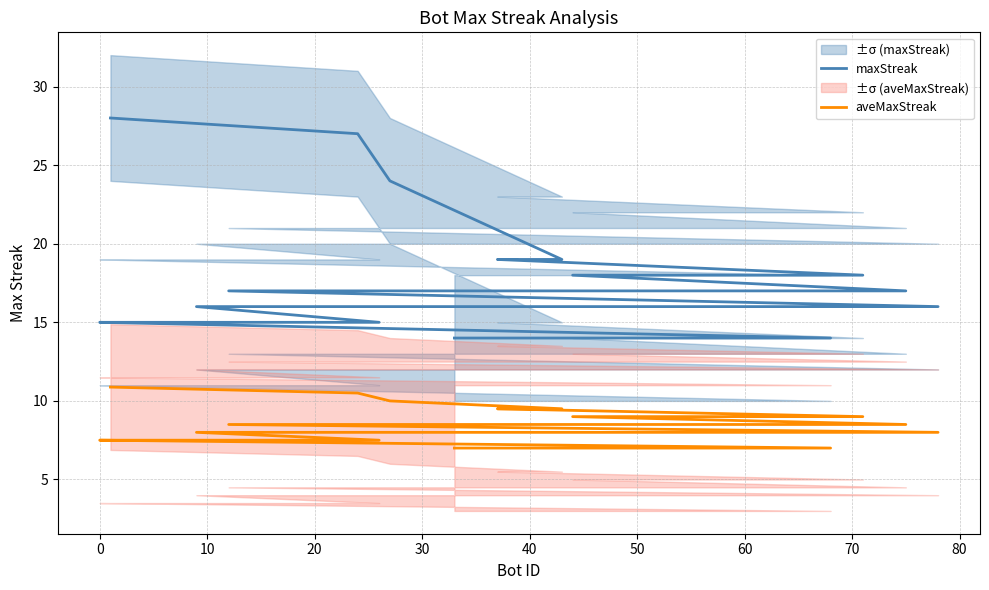

Rank the series by their average value, from lowest to highest.

aveMaxStreak, maxStreak